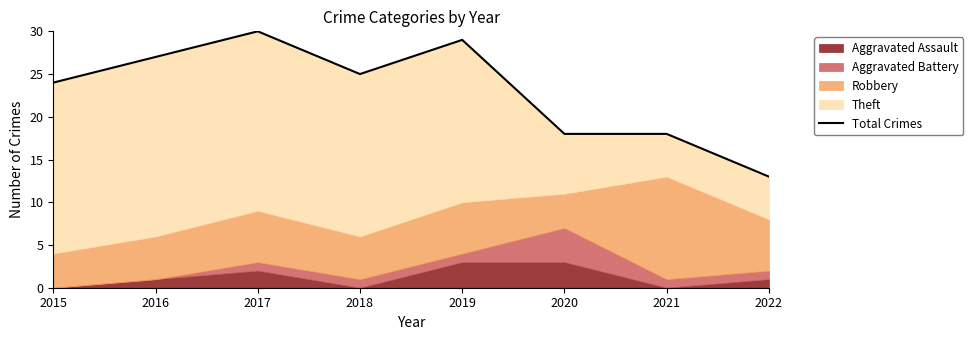

How many lines are shown in the chart?

1